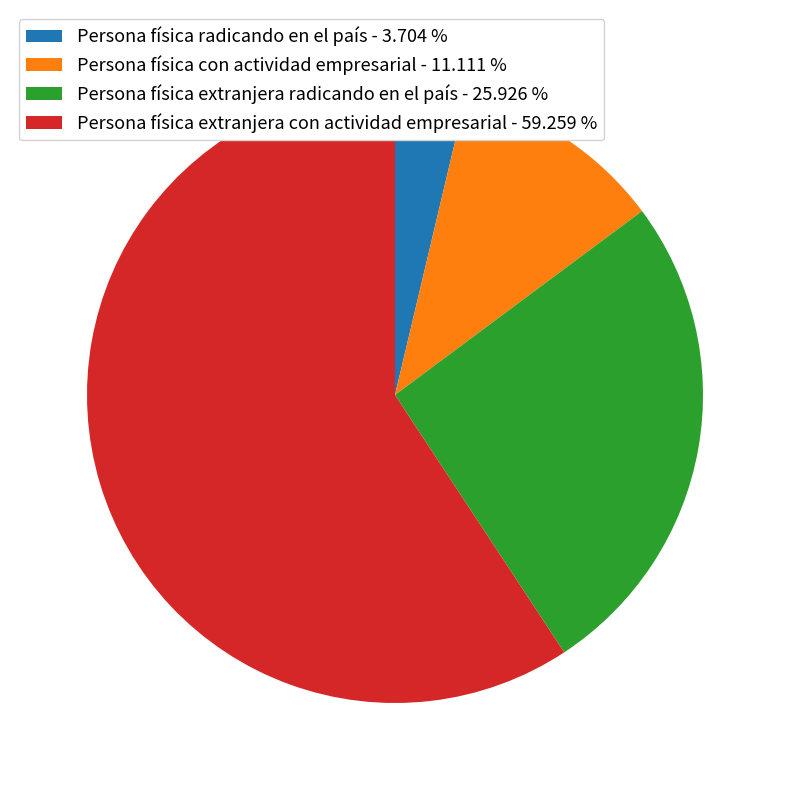

Combined, do Persona física radicando en el país and Persona física extranjera radicando en el país account for over 50%?

No